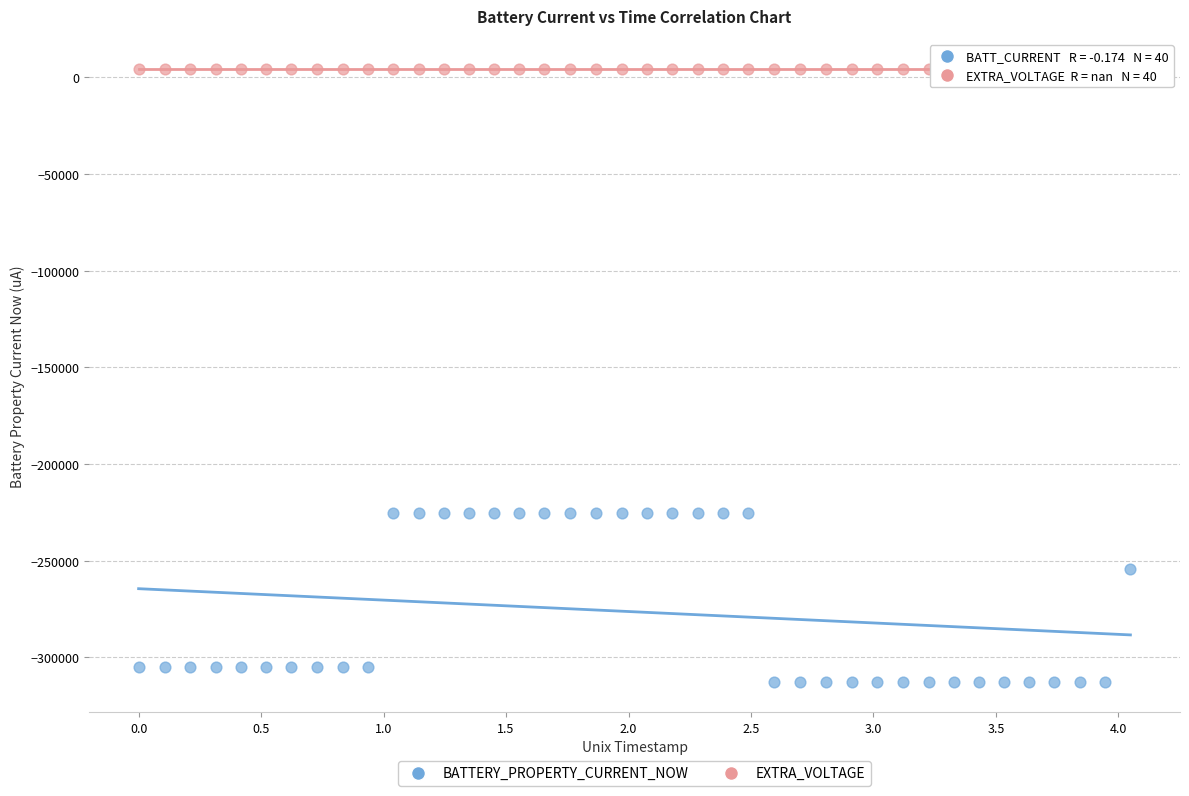

Which series contains the lowest Y value?

BATTERY_PROPERTY_CURRENT_NOW